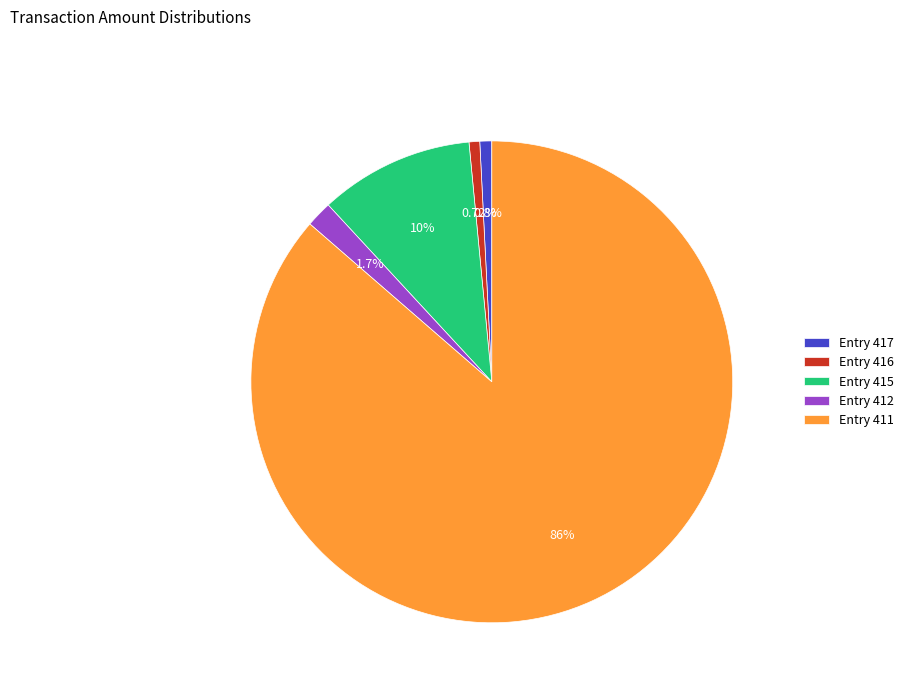

How many slices are in this pie chart?

5